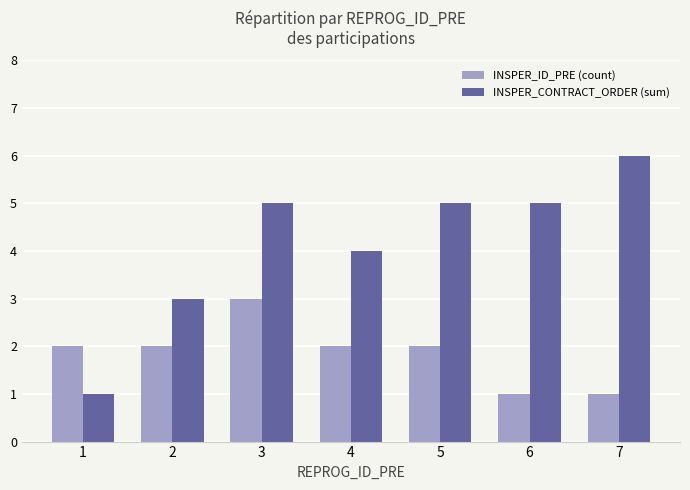

Which label corresponds to the largest value in the chart?

7